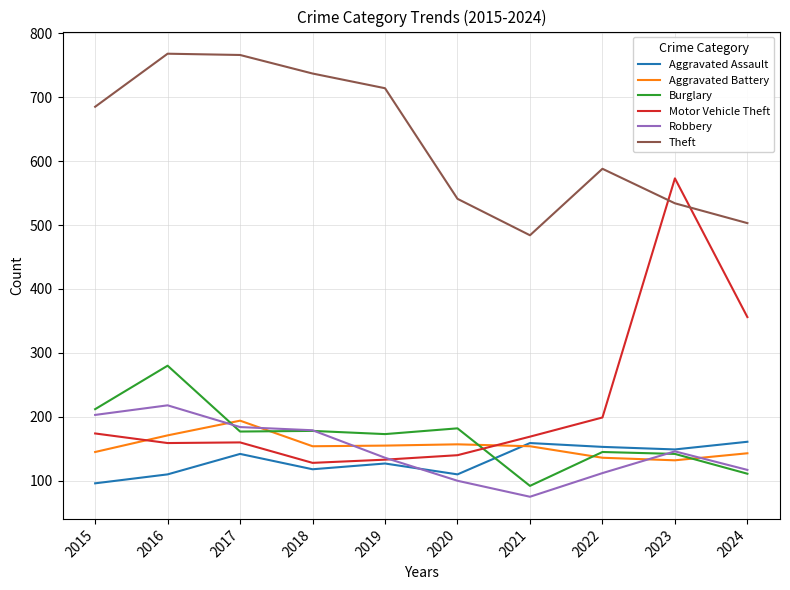

At which label is Theft closest to 626?

2022